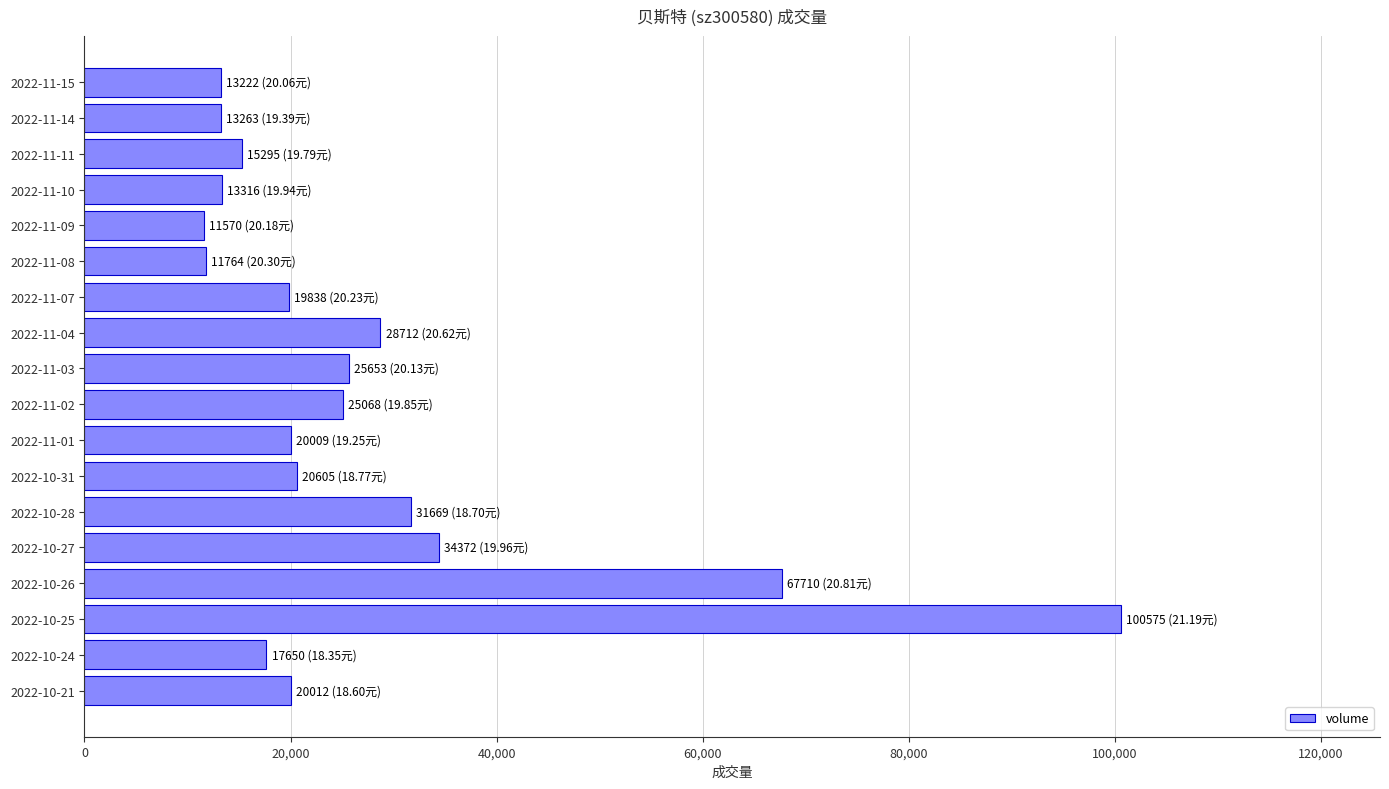

Does the chart contain stacked bars?

No